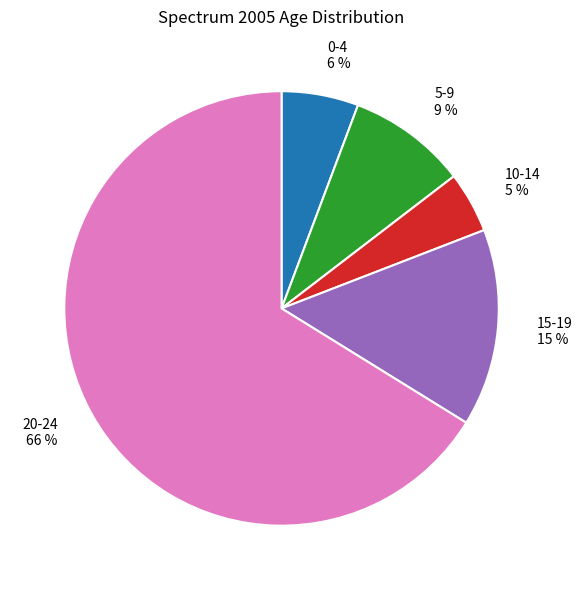

Count the number of slices in the pie.

5